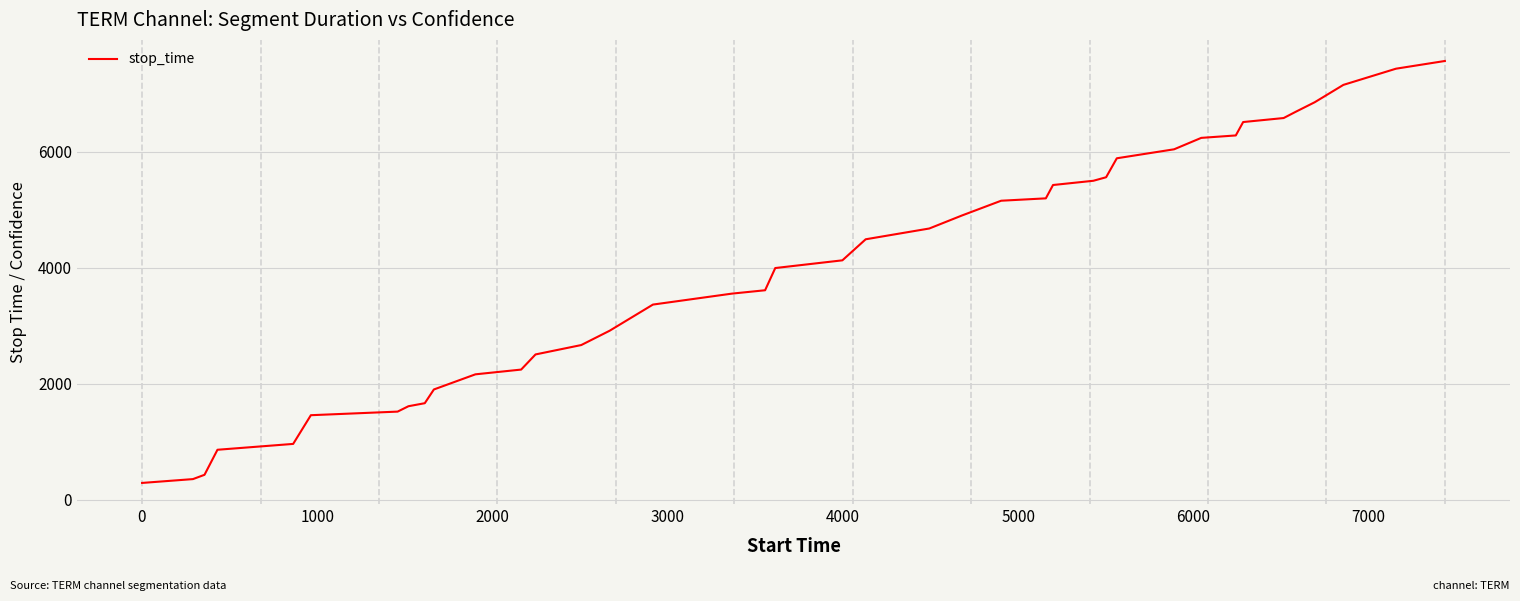

What is the difference between the maximum and minimum values?

7277